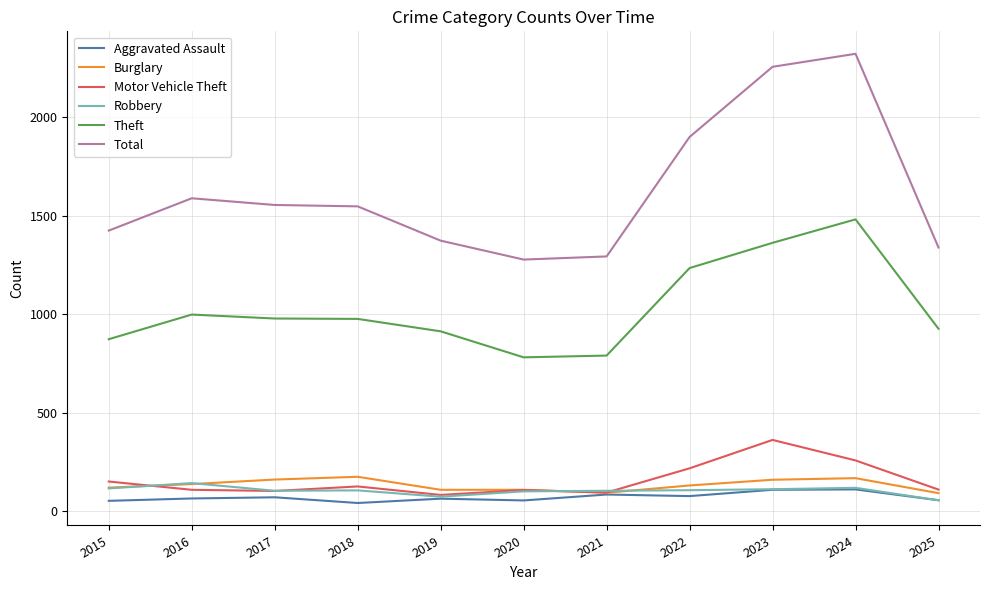

At which label does Theft first exceed 977?

2016